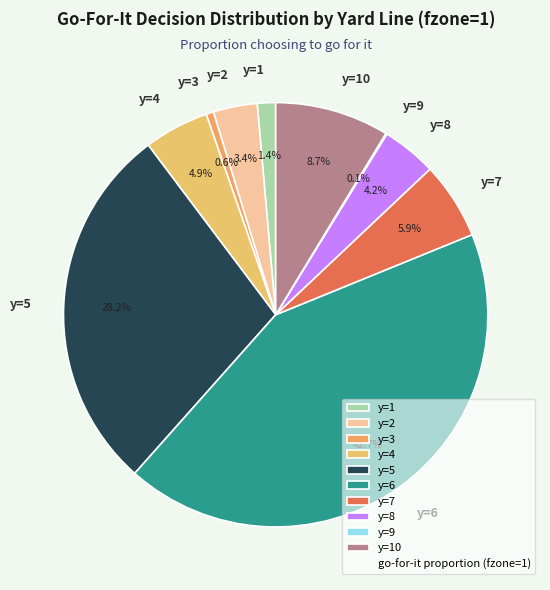

What portion of the pie excludes y=3?

99.4%